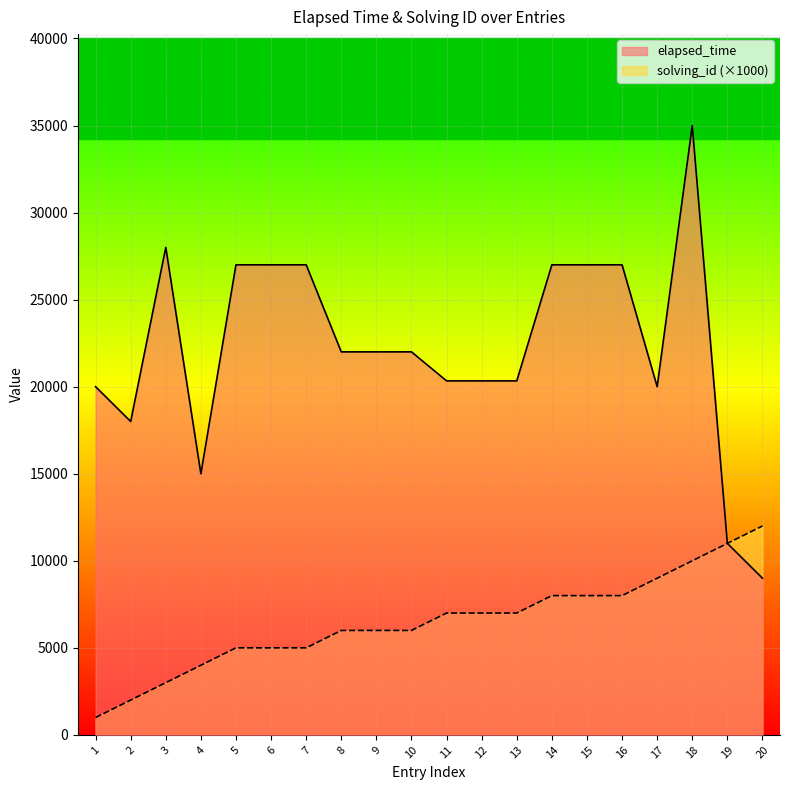

Reading left to right, extract all data points from this chart.

elapsed_time: 1=20000	2=18000	3=28000	4=15000	5=27000	6=27000	7=27000	8=22000	9=22000	10=22000	11=20333	12=20333	13=20333	14=27000	15=27000	16=27000	17=20000	18=35000	19=11000	20=9000
solving_id: 1=1000	2=2000	3=3000	4=4000	5=5000	6=5000	7=5000	8=6000	9=6000	10=6000	11=7000	12=7000	13=7000	14=8000	15=8000	16=8000	17=9000	18=10000	19=11000	20=12000